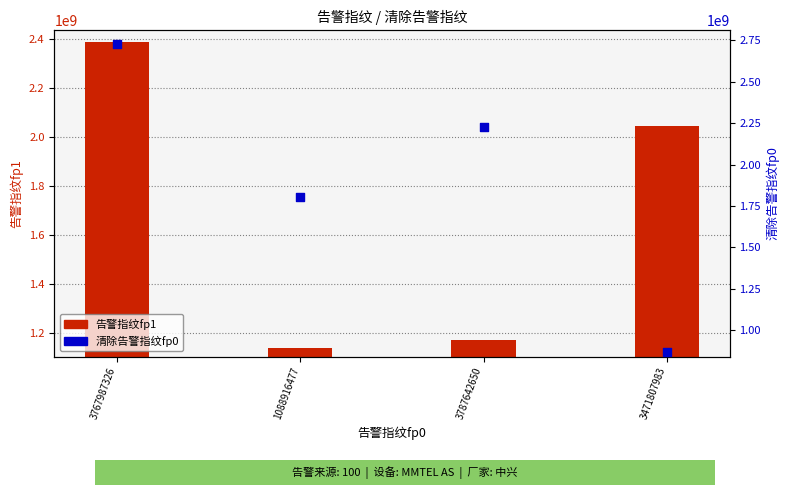

Which has a higher value, 1088916477 or 3471807983?

1088916477